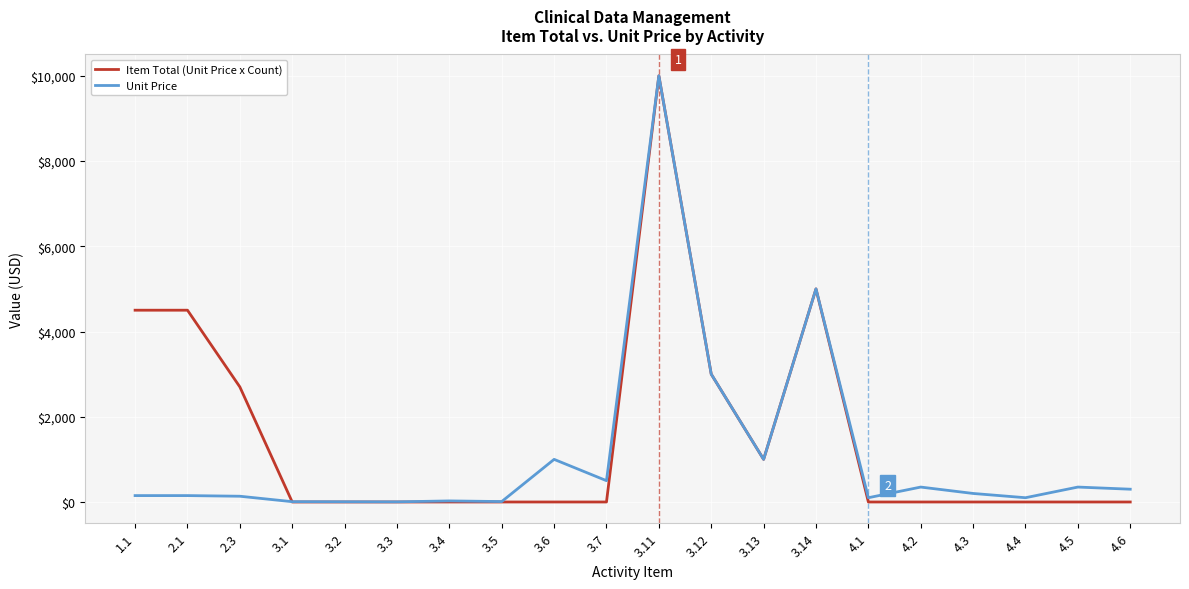

At which category does the chart reach its peak across all series?

3.11